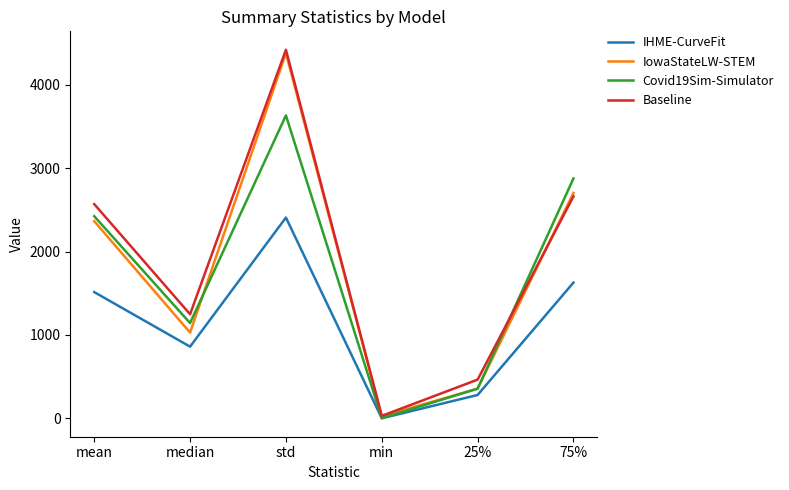

Reading left to right, list all the values displayed in this chart.

IHME-CurveFit: mean=1514.1	median=860.2	std=2407.4	min=1.6	25%=281.0	75%=1628.0
IowaStateLW-STEM: mean=2364.0	median=1028.5	std=4377.7	min=26.0	25%=357.0	75%=2702.5
Covid19Sim-Simulator: mean=2423.4	median=1142.9	std=3631.7	min=2.8	25%=356.7	75%=2876.0
Baseline: mean=2568.6	median=1248.3	std=4418.3	min=30.6	25%=464.8	75%=2660.9